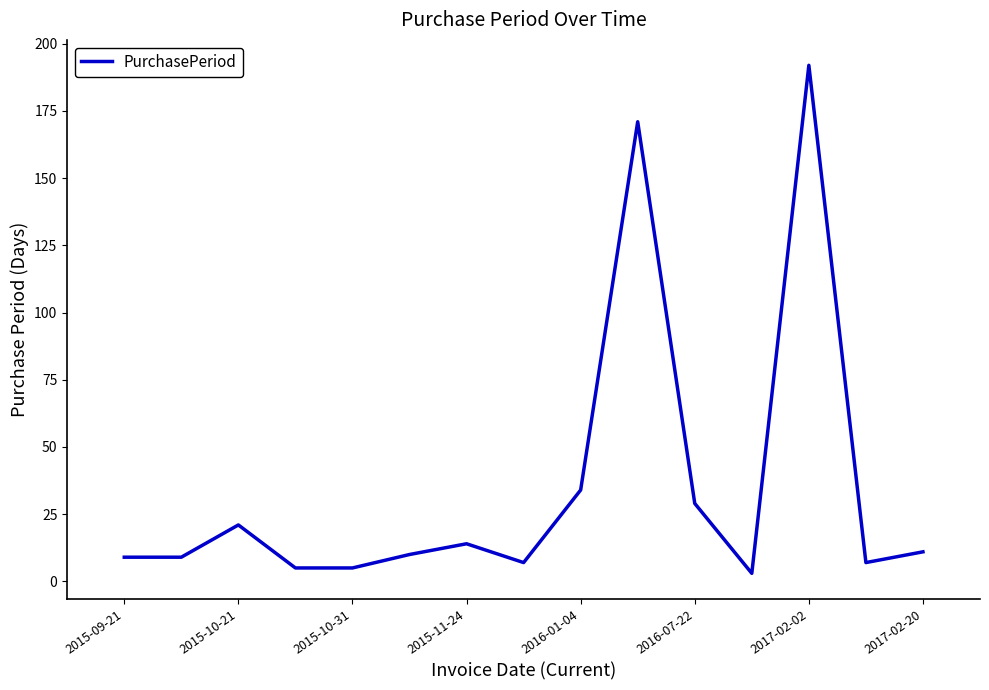

What is the difference between the maximum and minimum values?

189